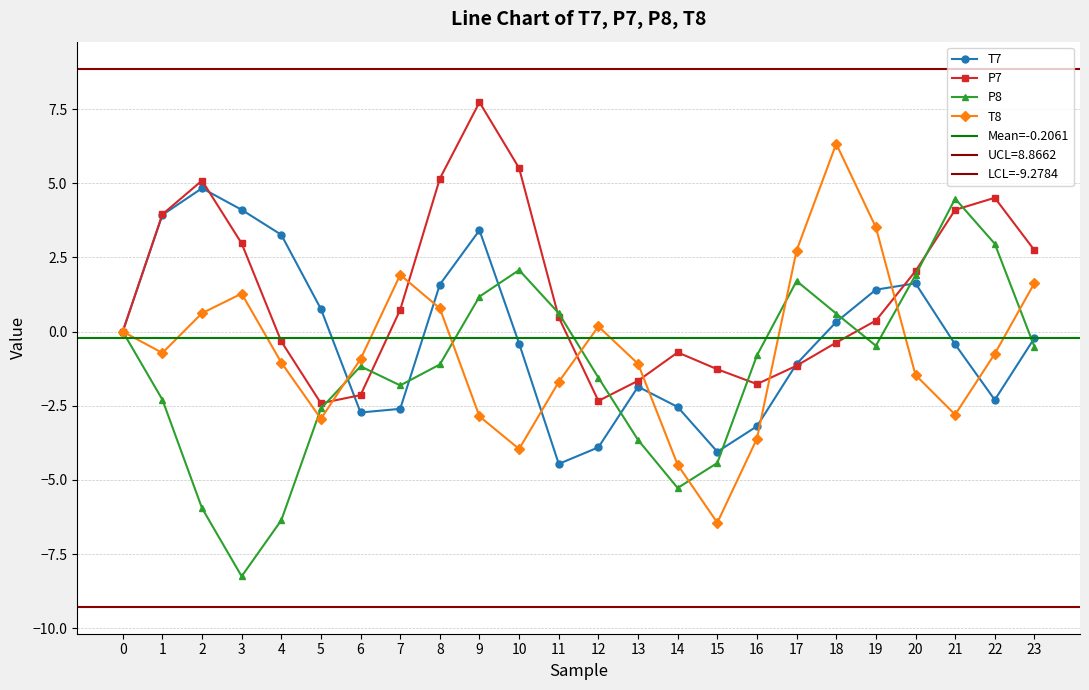

Where do T8 and P7 first cross each other?

0 and 1